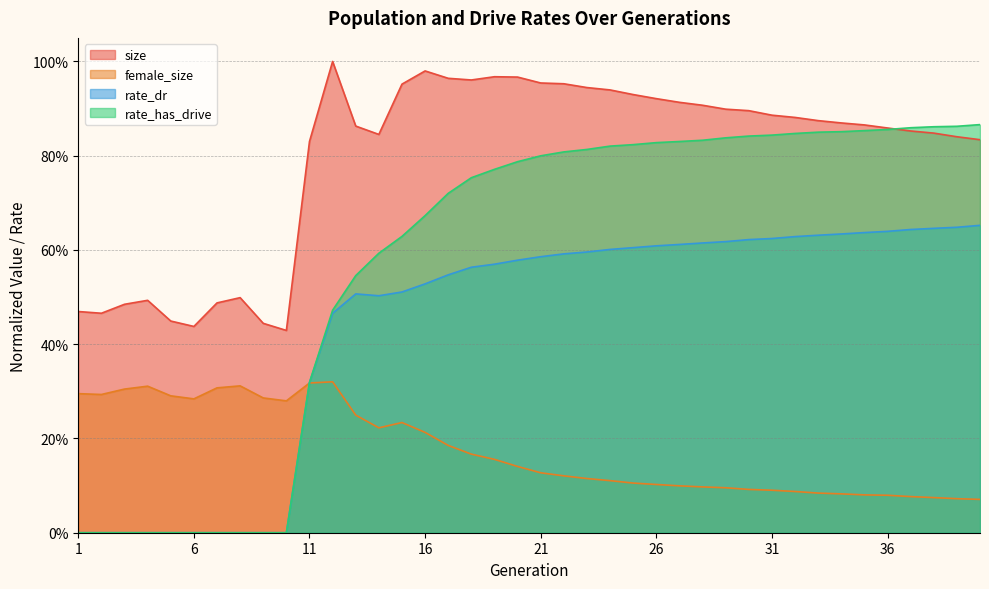

At which category does size reach its first local valley?

2